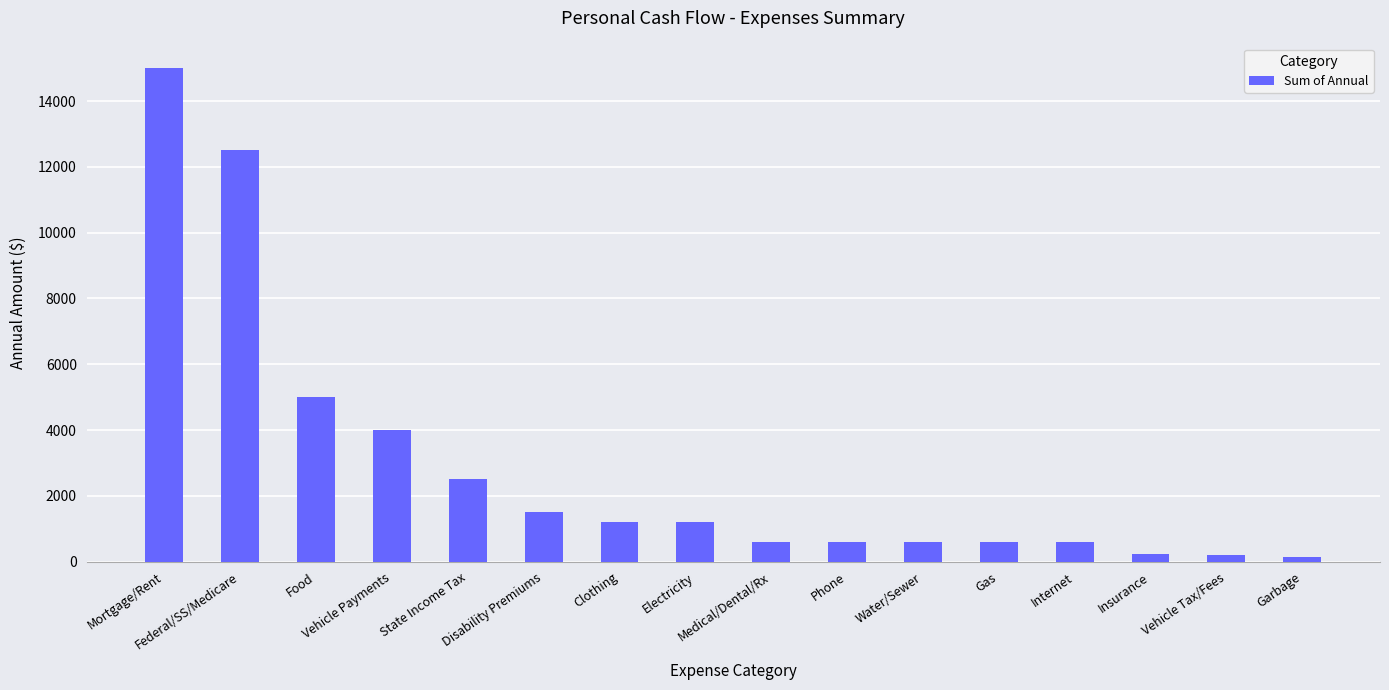

What is the difference between the maximum and minimum values?

14850